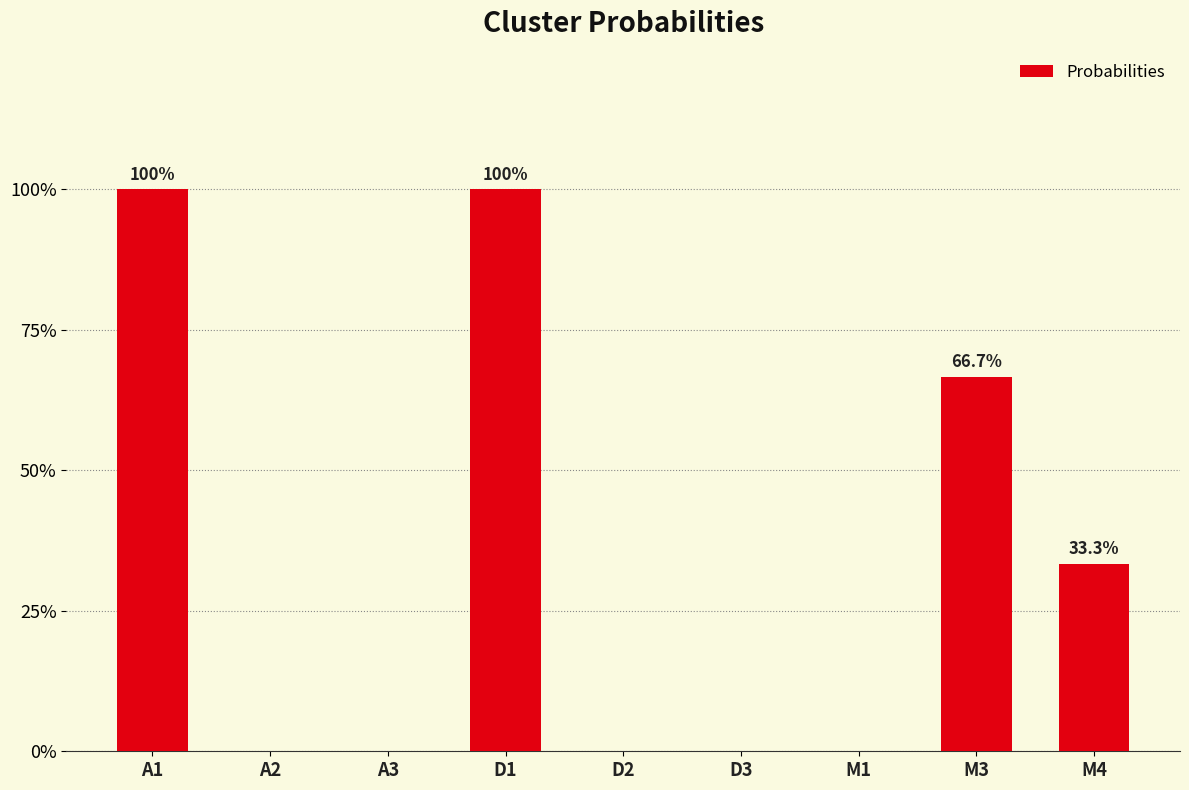

The chart shows a value of 0.7 at M3. True or false?

True